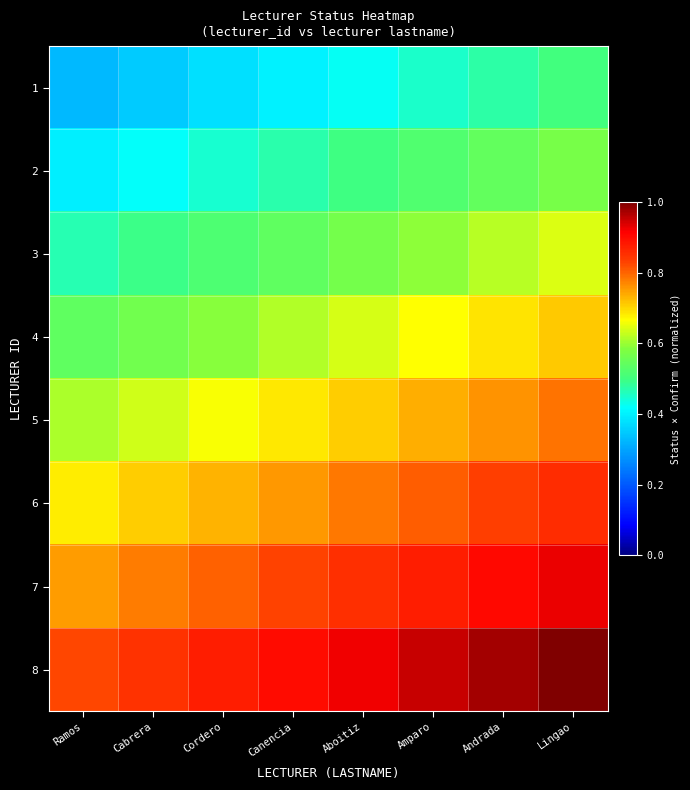

Count the number of categories in the chart.

8